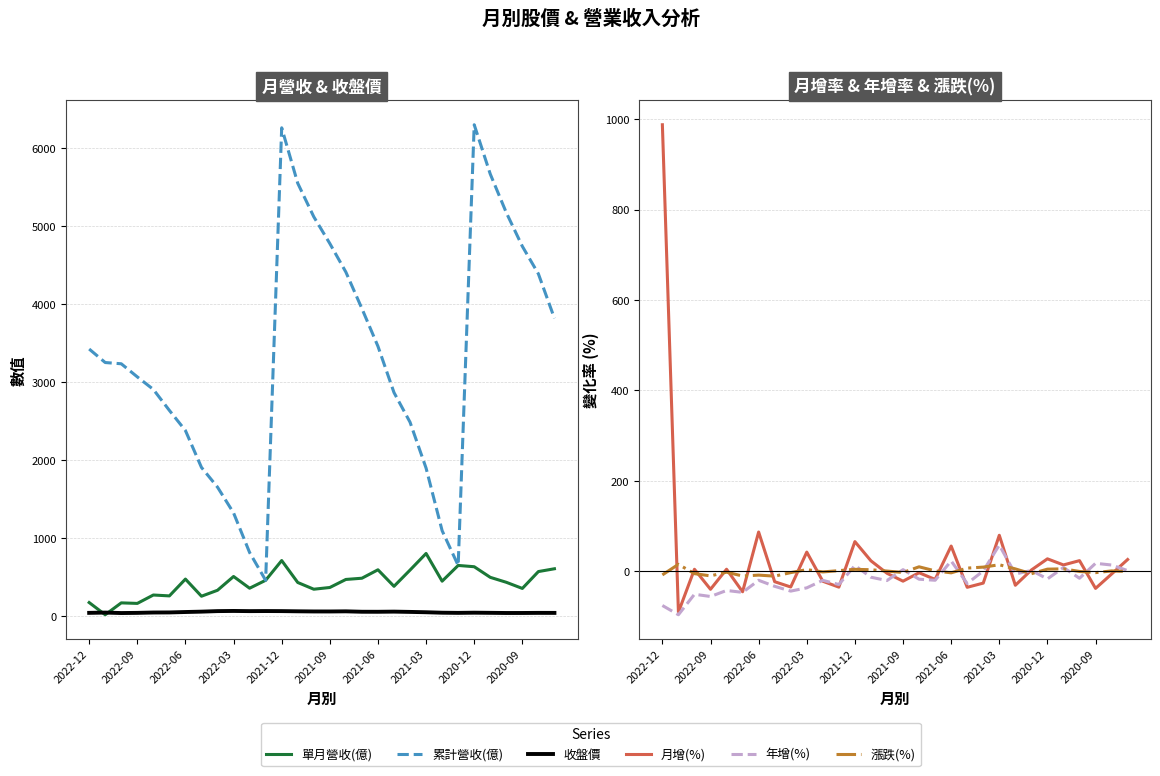

True or false: 累計營收(億) has a value of 6299.0 at 2020-12.

True